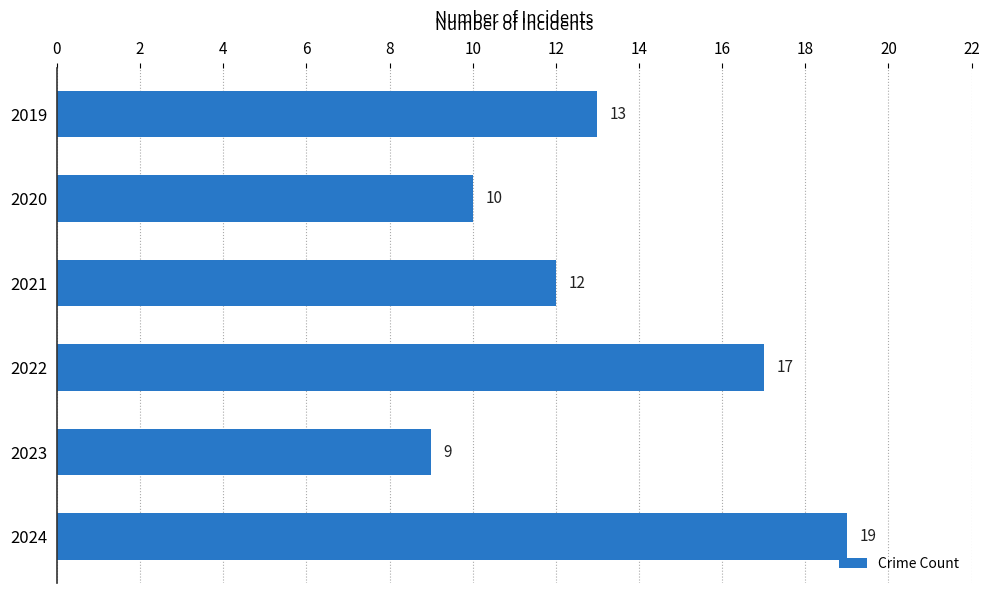

What is the greatest value displayed?

19